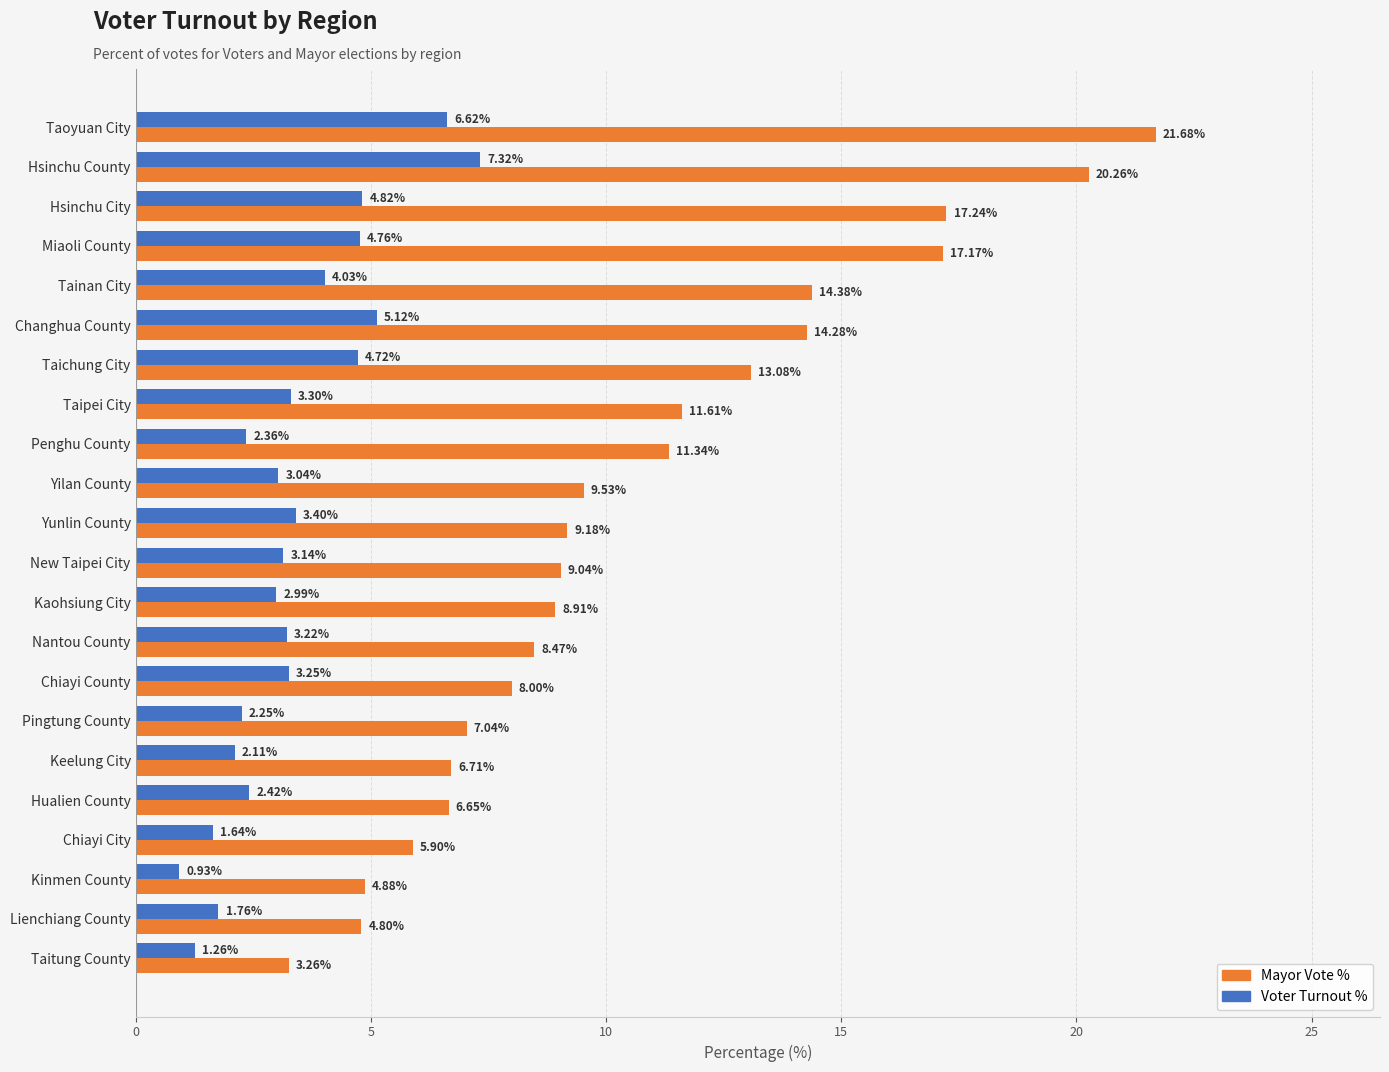

What is the difference between the highest and lowest values at Penghu County?

9.0